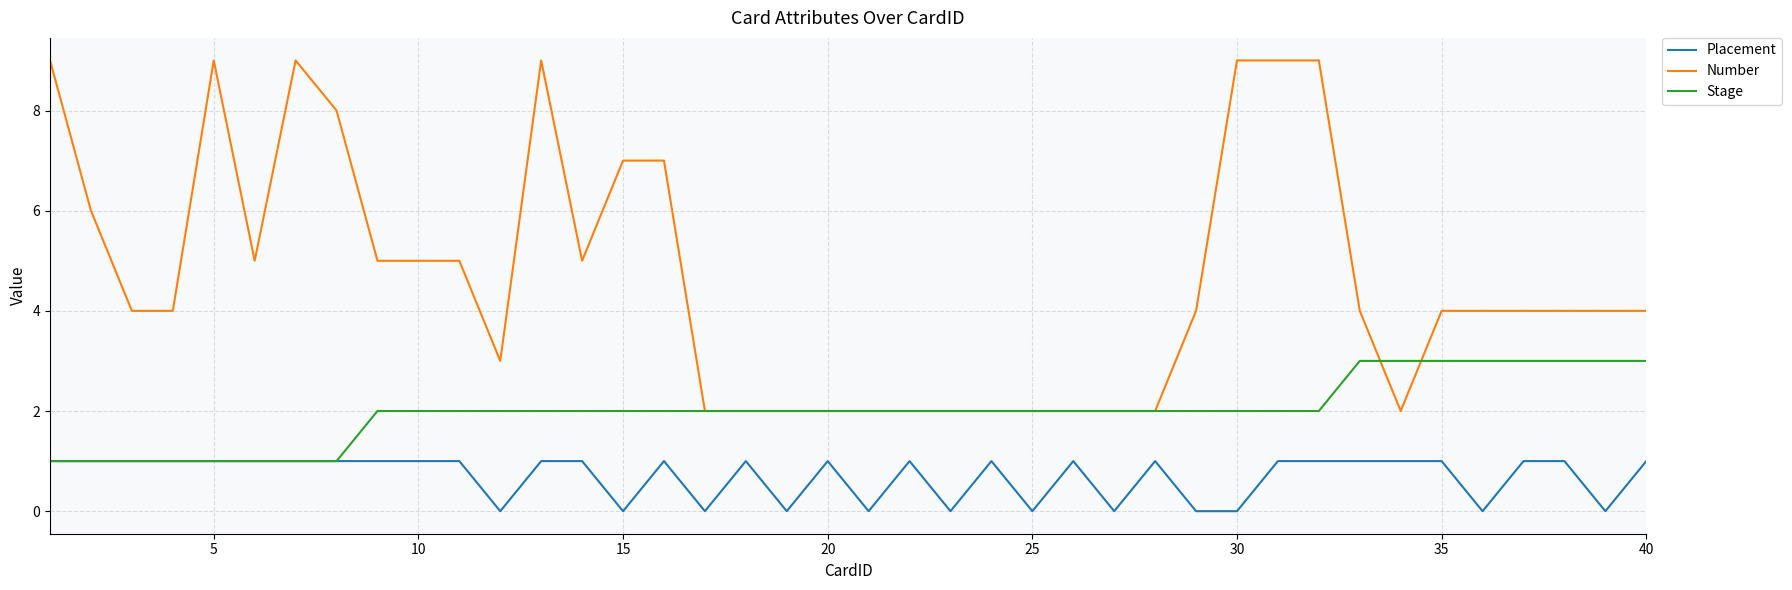

Which series has the widest spread of values?

Number